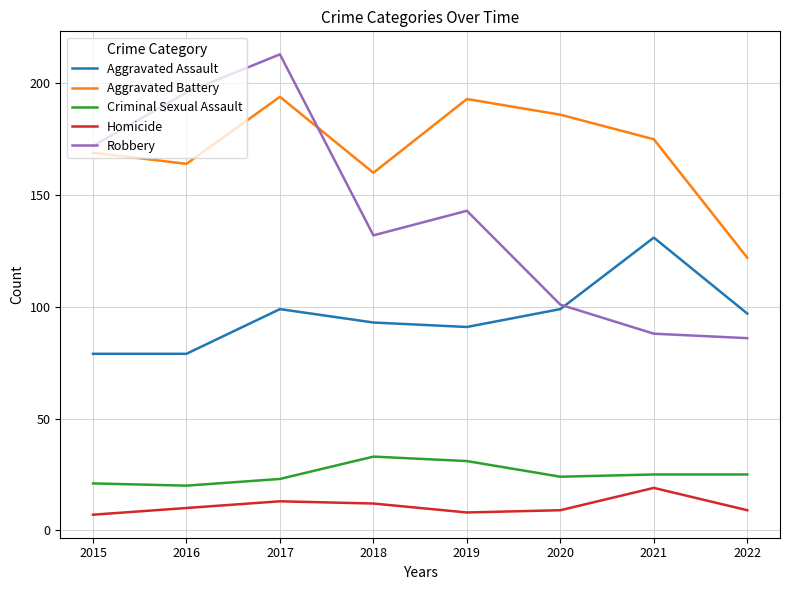

True or false: Homicide and Robbery cross at least once.

False